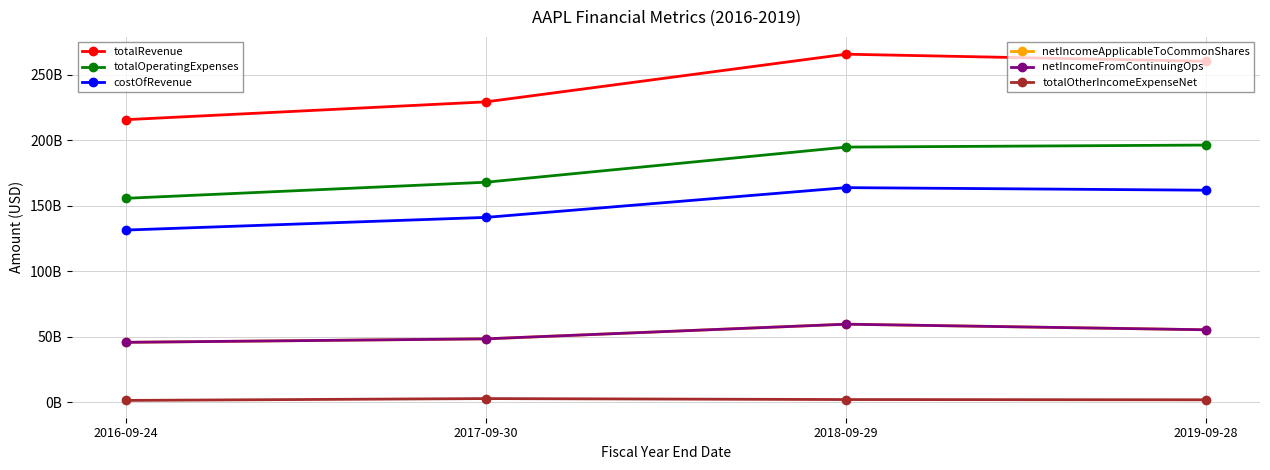

What is the label of the 2nd point from the right?

2018-09-29